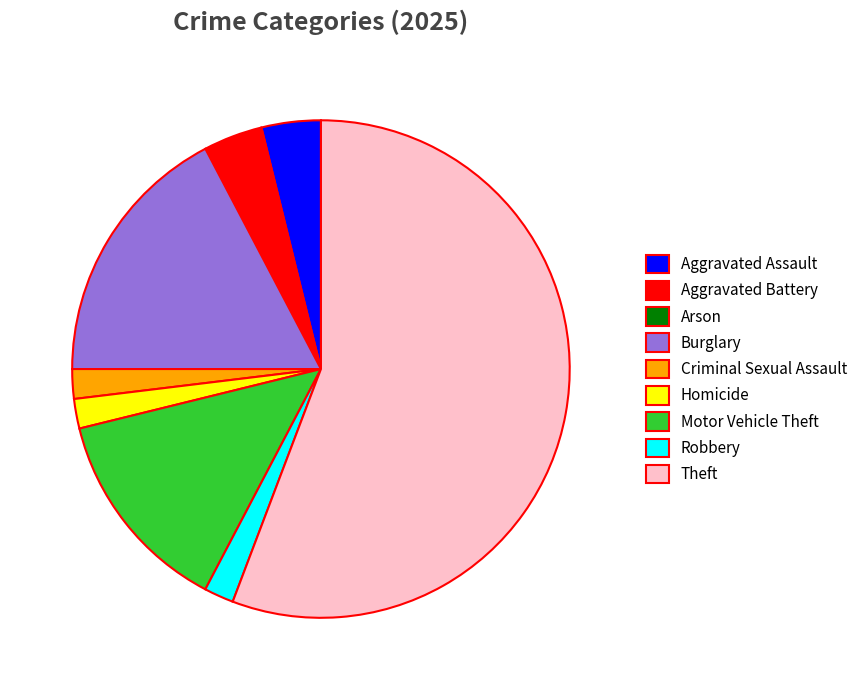

Which slice represents more than half of the pie?

Theft